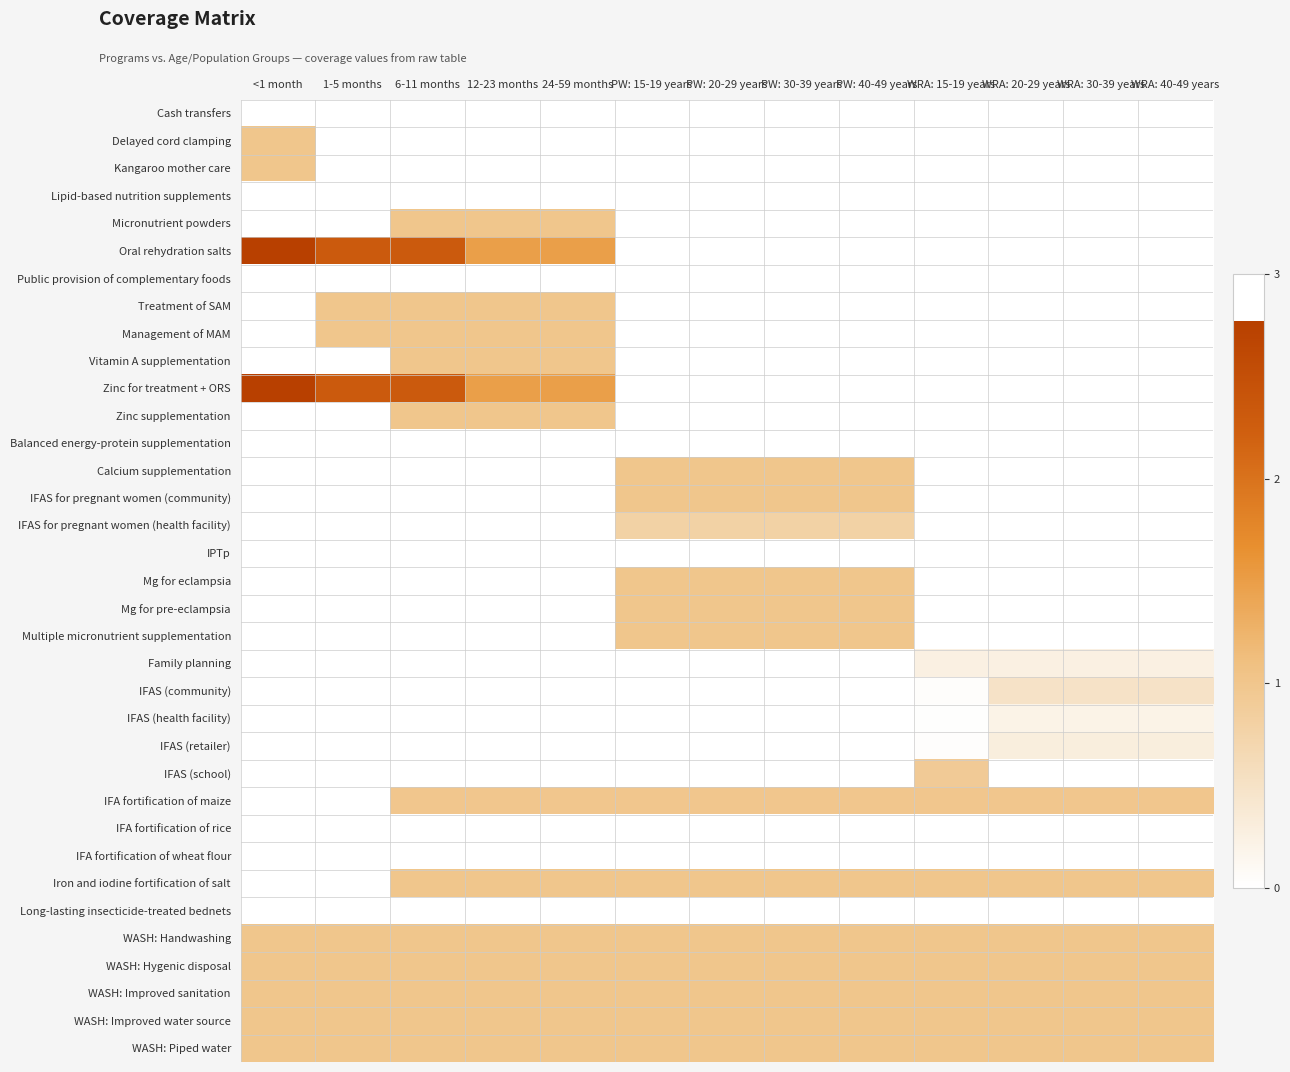

Reading left to right, what are all the values shown in this chart?

Cash transfers: <1 month=0.0	1-5 months=0.0	6-11 months=0.0	12-23 months=0.0	24-59 months=0.0	PW: 15-19 years=0.0	PW: 20-29 years=0.0	PW: 30-39 years=0.0	PW: 40-49 years=0.0	WRA: 15-19 years=0.0	WRA: 20-29 years=0.0	WRA: 30-39 years=0.0	WRA: 40-49 years=0.0
Delayed cord clamping: <1 month=1.0	1-5 months=0.0	6-11 months=0.0	12-23 months=0.0	24-59 months=0.0	PW: 15-19 years=0.0	PW: 20-29 years=0.0	PW: 30-39 years=0.0	PW: 40-49 years=0.0	WRA: 15-19 years=0.0	WRA: 20-29 years=0.0	WRA: 30-39 years=0.0	WRA: 40-49 years=0.0
Kangaroo mother care: <1 month=1.0	1-5 months=0.0	6-11 months=0.0	12-23 months=0.0	24-59 months=0.0	PW: 15-19 years=0.0	PW: 20-29 years=0.0	PW: 30-39 years=0.0	PW: 40-49 years=0.0	WRA: 15-19 years=0.0	WRA: 20-29 years=0.0	WRA: 30-39 years=0.0	WRA: 40-49 years=0.0
Lipid-based nutrition supplements: <1 month=0.0	1-5 months=0.0	6-11 months=0.0	12-23 months=0.0	24-59 months=0.0	PW: 15-19 years=0.0	PW: 20-29 years=0.0	PW: 30-39 years=0.0	PW: 40-49 years=0.0	WRA: 15-19 years=0.0	WRA: 20-29 years=0.0	WRA: 30-39 years=0.0	WRA: 40-49 years=0.0
Micronutrient powders: <1 month=0.0	1-5 months=0.0	6-11 months=1.0	12-23 months=1.0	24-59 months=1.0	PW: 15-19 years=0.0	PW: 20-29 years=0.0	PW: 30-39 years=0.0	PW: 40-49 years=0.0	WRA: 15-19 years=0.0	WRA: 20-29 years=0.0	WRA: 30-39 years=0.0	WRA: 40-49 years=0.0
Oral rehydration salts: <1 month=2.8	1-5 months=2.3	6-11 months=2.3	12-23 months=1.5	24-59 months=1.5	PW: 15-19 years=0.0	PW: 20-29 years=0.0	PW: 30-39 years=0.0	PW: 40-49 years=0.0	WRA: 15-19 years=0.0	WRA: 20-29 years=0.0	WRA: 30-39 years=0.0	WRA: 40-49 years=0.0
Public provision of complementary foods: <1 month=0.0	1-5 months=0.0	6-11 months=0.0	12-23 months=0.0	24-59 months=0.0	PW: 15-19 years=0.0	PW: 20-29 years=0.0	PW: 30-39 years=0.0	PW: 40-49 years=0.0	WRA: 15-19 years=0.0	WRA: 20-29 years=0.0	WRA: 30-39 years=0.0	WRA: 40-49 years=0.0
Treatment of SAM: <1 month=0.0	1-5 months=1.0	6-11 months=1.0	12-23 months=1.0	24-59 months=1.0	PW: 15-19 years=0.0	PW: 20-29 years=0.0	PW: 30-39 years=0.0	PW: 40-49 years=0.0	WRA: 15-19 years=0.0	WRA: 20-29 years=0.0	WRA: 30-39 years=0.0	WRA: 40-49 years=0.0
Management of MAM: <1 month=0.0	1-5 months=1.0	6-11 months=1.0	12-23 months=1.0	24-59 months=1.0	PW: 15-19 years=0.0	PW: 20-29 years=0.0	PW: 30-39 years=0.0	PW: 40-49 years=0.0	WRA: 15-19 years=0.0	WRA: 20-29 years=0.0	WRA: 30-39 years=0.0	WRA: 40-49 years=0.0
Vitamin A supplementation: <1 month=0.0	1-5 months=0.0	6-11 months=1.0	12-23 months=1.0	24-59 months=1.0	PW: 15-19 years=0.0	PW: 20-29 years=0.0	PW: 30-39 years=0.0	PW: 40-49 years=0.0	WRA: 15-19 years=0.0	WRA: 20-29 years=0.0	WRA: 30-39 years=0.0	WRA: 40-49 years=0.0
Zinc for treatment + ORS: <1 month=2.8	1-5 months=2.3	6-11 months=2.3	12-23 months=1.5	24-59 months=1.5	PW: 15-19 years=0.0	PW: 20-29 years=0.0	PW: 30-39 years=0.0	PW: 40-49 years=0.0	WRA: 15-19 years=0.0	WRA: 20-29 years=0.0	WRA: 30-39 years=0.0	WRA: 40-49 years=0.0
Zinc supplementation: <1 month=0.0	1-5 months=0.0	6-11 months=1.0	12-23 months=1.0	24-59 months=1.0	PW: 15-19 years=0.0	PW: 20-29 years=0.0	PW: 30-39 years=0.0	PW: 40-49 years=0.0	WRA: 15-19 years=0.0	WRA: 20-29 years=0.0	WRA: 30-39 years=0.0	WRA: 40-49 years=0.0
Balanced energy-protein supplementation: <1 month=0.0	1-5 months=0.0	6-11 months=0.0	12-23 months=0.0	24-59 months=0.0	PW: 15-19 years=0.0	PW: 20-29 years=0.0	PW: 30-39 years=0.0	PW: 40-49 years=0.0	WRA: 15-19 years=0.0	WRA: 20-29 years=0.0	WRA: 30-39 years=0.0	WRA: 40-49 years=0.0
Calcium supplementation: <1 month=0.0	1-5 months=0.0	6-11 months=0.0	12-23 months=0.0	24-59 months=0.0	PW: 15-19 years=1.0	PW: 20-29 years=1.0	PW: 30-39 years=1.0	PW: 40-49 years=1.0	WRA: 15-19 years=0.0	WRA: 20-29 years=0.0	WRA: 30-39 years=0.0	WRA: 40-49 years=0.0
IFAS for pregnant women (community): <1 month=0.0	1-5 months=0.0	6-11 months=0.0	12-23 months=0.0	24-59 months=0.0	PW: 15-19 years=1.0	PW: 20-29 years=1.0	PW: 30-39 years=1.0	PW: 40-49 years=1.0	WRA: 15-19 years=0.0	WRA: 20-29 years=0.0	WRA: 30-39 years=0.0	WRA: 40-49 years=0.0
IFAS for pregnant women (health facility): <1 month=0.0	1-5 months=0.0	6-11 months=0.0	12-23 months=0.0	24-59 months=0.0	PW: 15-19 years=0.8	PW: 20-29 years=0.8	PW: 30-39 years=0.8	PW: 40-49 years=0.8	WRA: 15-19 years=0.0	WRA: 20-29 years=0.0	WRA: 30-39 years=0.0	WRA: 40-49 years=0.0
IPTp: <1 month=0.0	1-5 months=0.0	6-11 months=0.0	12-23 months=0.0	24-59 months=0.0	PW: 15-19 years=0.0	PW: 20-29 years=0.0	PW: 30-39 years=0.0	PW: 40-49 years=0.0	WRA: 15-19 years=0.0	WRA: 20-29 years=0.0	WRA: 30-39 years=0.0	WRA: 40-49 years=0.0
Mg for eclampsia: <1 month=0.0	1-5 months=0.0	6-11 months=0.0	12-23 months=0.0	24-59 months=0.0	PW: 15-19 years=1.0	PW: 20-29 years=1.0	PW: 30-39 years=1.0	PW: 40-49 years=1.0	WRA: 15-19 years=0.0	WRA: 20-29 years=0.0	WRA: 30-39 years=0.0	WRA: 40-49 years=0.0
Mg for pre-eclampsia: <1 month=0.0	1-5 months=0.0	6-11 months=0.0	12-23 months=0.0	24-59 months=0.0	PW: 15-19 years=1.0	PW: 20-29 years=1.0	PW: 30-39 years=1.0	PW: 40-49 years=1.0	WRA: 15-19 years=0.0	WRA: 20-29 years=0.0	WRA: 30-39 years=0.0	WRA: 40-49 years=0.0
Multiple micronutrient supplementation: <1 month=0.0	1-5 months=0.0	6-11 months=0.0	12-23 months=0.0	24-59 months=0.0	PW: 15-19 years=1.0	PW: 20-29 years=1.0	PW: 30-39 years=1.0	PW: 40-49 years=1.0	WRA: 15-19 years=0.0	WRA: 20-29 years=0.0	WRA: 30-39 years=0.0	WRA: 40-49 years=0.0
Family planning: <1 month=0.0	1-5 months=0.0	6-11 months=0.0	12-23 months=0.0	24-59 months=0.0	PW: 15-19 years=0.0	PW: 20-29 years=0.0	PW: 30-39 years=0.0	PW: 40-49 years=0.0	WRA: 15-19 years=0.2	WRA: 20-29 years=0.2	WRA: 30-39 years=0.2	WRA: 40-49 years=0.2
IFAS (community): <1 month=0.0	1-5 months=0.0	6-11 months=0.0	12-23 months=0.0	24-59 months=0.0	PW: 15-19 years=0.0	PW: 20-29 years=0.0	PW: 30-39 years=0.0	PW: 40-49 years=0.0	WRA: 15-19 years=0.0	WRA: 20-29 years=0.5	WRA: 30-39 years=0.5	WRA: 40-49 years=0.5
IFAS (health facility): <1 month=0.0	1-5 months=0.0	6-11 months=0.0	12-23 months=0.0	24-59 months=0.0	PW: 15-19 years=0.0	PW: 20-29 years=0.0	PW: 30-39 years=0.0	PW: 40-49 years=0.0	WRA: 15-19 years=0.0	WRA: 20-29 years=0.2	WRA: 30-39 years=0.2	WRA: 40-49 years=0.2
IFAS (retailer): <1 month=0.0	1-5 months=0.0	6-11 months=0.0	12-23 months=0.0	24-59 months=0.0	PW: 15-19 years=0.0	PW: 20-29 years=0.0	PW: 30-39 years=0.0	PW: 40-49 years=0.0	WRA: 15-19 years=0.0	WRA: 20-29 years=0.3	WRA: 30-39 years=0.3	WRA: 40-49 years=0.3
IFAS (school): <1 month=0.0	1-5 months=0.0	6-11 months=0.0	12-23 months=0.0	24-59 months=0.0	PW: 15-19 years=0.0	PW: 20-29 years=0.0	PW: 30-39 years=0.0	PW: 40-49 years=0.0	WRA: 15-19 years=0.9	WRA: 20-29 years=0.0	WRA: 30-39 years=0.0	WRA: 40-49 years=0.0
IFA fortification of maize: <1 month=0.0	1-5 months=0.0	6-11 months=1.0	12-23 months=1.0	24-59 months=1.0	PW: 15-19 years=1.0	PW: 20-29 years=1.0	PW: 30-39 years=1.0	PW: 40-49 years=1.0	WRA: 15-19 years=1.0	WRA: 20-29 years=1.0	WRA: 30-39 years=1.0	WRA: 40-49 years=1.0
IFA fortification of rice: <1 month=0.0	1-5 months=0.0	6-11 months=0.0	12-23 months=0.0	24-59 months=0.0	PW: 15-19 years=0.0	PW: 20-29 years=0.0	PW: 30-39 years=0.0	PW: 40-49 years=0.0	WRA: 15-19 years=0.0	WRA: 20-29 years=0.0	WRA: 30-39 years=0.0	WRA: 40-49 years=0.0
IFA fortification of wheat flour: <1 month=0.0	1-5 months=0.0	6-11 months=0.0	12-23 months=0.0	24-59 months=0.0	PW: 15-19 years=0.0	PW: 20-29 years=0.0	PW: 30-39 years=0.0	PW: 40-49 years=0.0	WRA: 15-19 years=0.0	WRA: 20-29 years=0.0	WRA: 30-39 years=0.0	WRA: 40-49 years=0.0
Iron and iodine fortification of salt: <1 month=0.0	1-5 months=0.0	6-11 months=1.0	12-23 months=1.0	24-59 months=1.0	PW: 15-19 years=1.0	PW: 20-29 years=1.0	PW: 30-39 years=1.0	PW: 40-49 years=1.0	WRA: 15-19 years=1.0	WRA: 20-29 years=1.0	WRA: 30-39 years=1.0	WRA: 40-49 years=1.0
Long-lasting insecticide-treated bednets: <1 month=0.0	1-5 months=0.0	6-11 months=0.0	12-23 months=0.0	24-59 months=0.0	PW: 15-19 years=0.0	PW: 20-29 years=0.0	PW: 30-39 years=0.0	PW: 40-49 years=0.0	WRA: 15-19 years=0.0	WRA: 20-29 years=0.0	WRA: 30-39 years=0.0	WRA: 40-49 years=0.0
WASH: Handwashing: <1 month=1.0	1-5 months=1.0	6-11 months=1.0	12-23 months=1.0	24-59 months=1.0	PW: 15-19 years=1.0	PW: 20-29 years=1.0	PW: 30-39 years=1.0	PW: 40-49 years=1.0	WRA: 15-19 years=1.0	WRA: 20-29 years=1.0	WRA: 30-39 years=1.0	WRA: 40-49 years=1.0
WASH: Hygenic disposal: <1 month=1.0	1-5 months=1.0	6-11 months=1.0	12-23 months=1.0	24-59 months=1.0	PW: 15-19 years=1.0	PW: 20-29 years=1.0	PW: 30-39 years=1.0	PW: 40-49 years=1.0	WRA: 15-19 years=1.0	WRA: 20-29 years=1.0	WRA: 30-39 years=1.0	WRA: 40-49 years=1.0
WASH: Improved sanitation: <1 month=1.0	1-5 months=1.0	6-11 months=1.0	12-23 months=1.0	24-59 months=1.0	PW: 15-19 years=1.0	PW: 20-29 years=1.0	PW: 30-39 years=1.0	PW: 40-49 years=1.0	WRA: 15-19 years=1.0	WRA: 20-29 years=1.0	WRA: 30-39 years=1.0	WRA: 40-49 years=1.0
WASH: Improved water source: <1 month=1.0	1-5 months=1.0	6-11 months=1.0	12-23 months=1.0	24-59 months=1.0	PW: 15-19 years=1.0	PW: 20-29 years=1.0	PW: 30-39 years=1.0	PW: 40-49 years=1.0	WRA: 15-19 years=1.0	WRA: 20-29 years=1.0	WRA: 30-39 years=1.0	WRA: 40-49 years=1.0
WASH: Piped water: <1 month=1.0	1-5 months=1.0	6-11 months=1.0	12-23 months=1.0	24-59 months=1.0	PW: 15-19 years=1.0	PW: 20-29 years=1.0	PW: 30-39 years=1.0	PW: 40-49 years=1.0	WRA: 15-19 years=1.0	WRA: 20-29 years=1.0	WRA: 30-39 years=1.0	WRA: 40-49 years=1.0